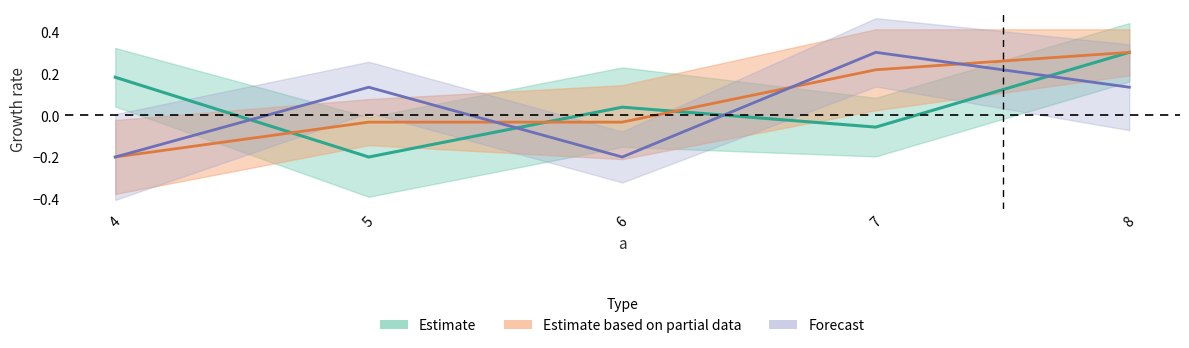

At how many categories does at least one series exceed 0?

5